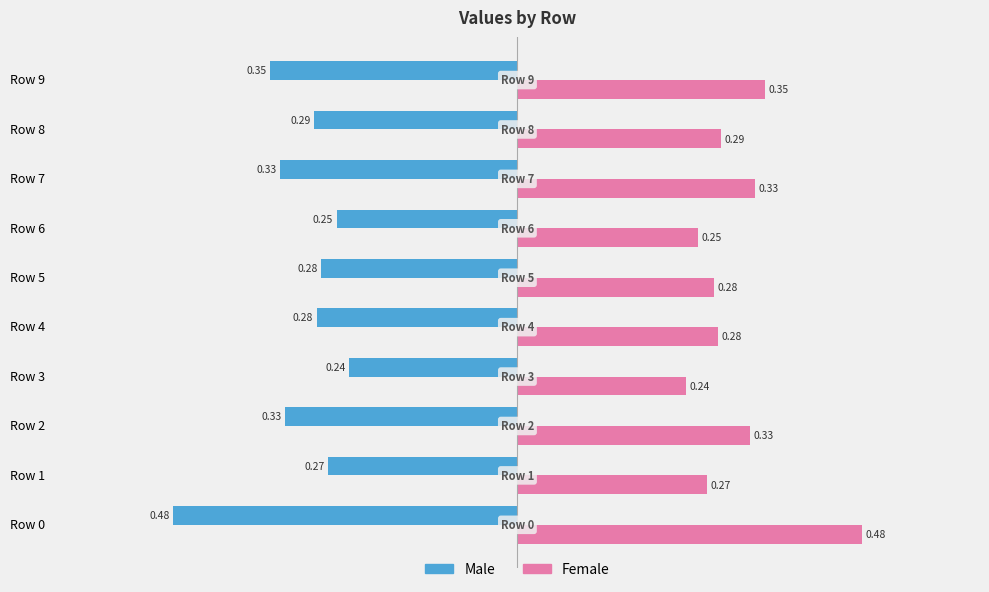

What is the difference between the highest and lowest values at Row 4?

0.6